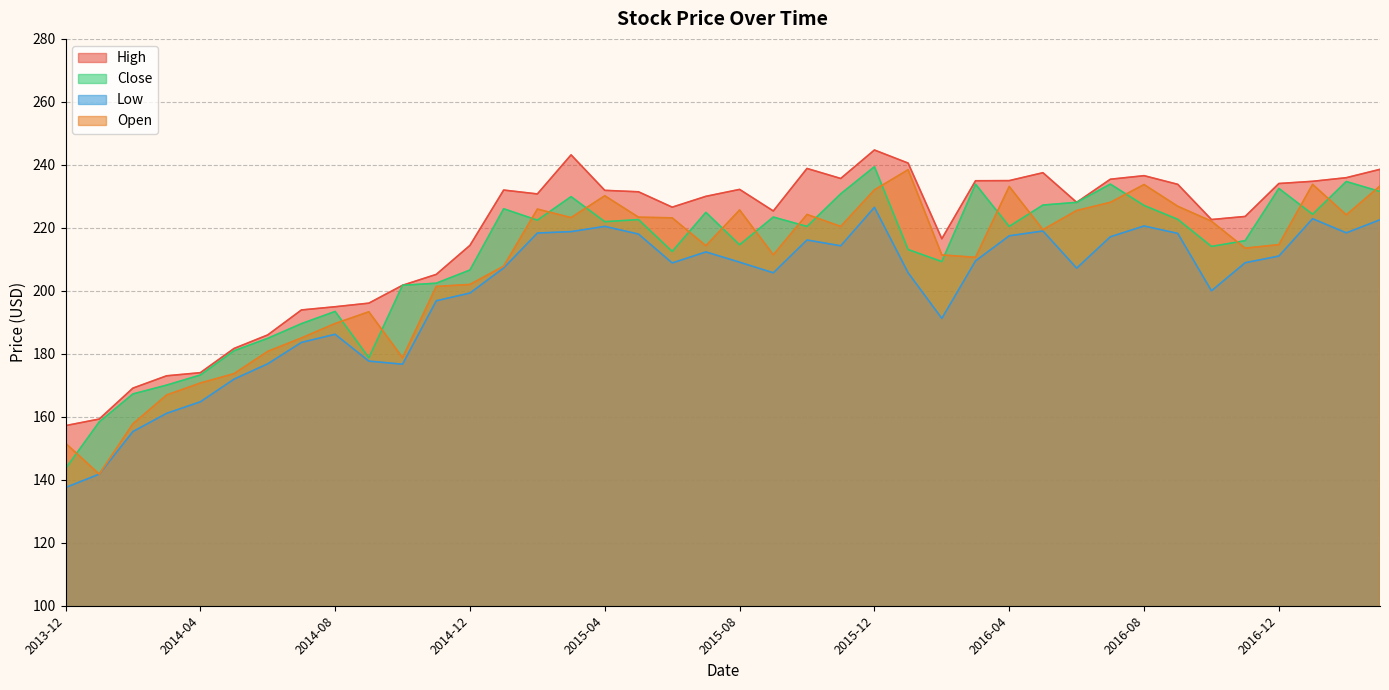

At which category is the sum across all series the highest?

2015-12